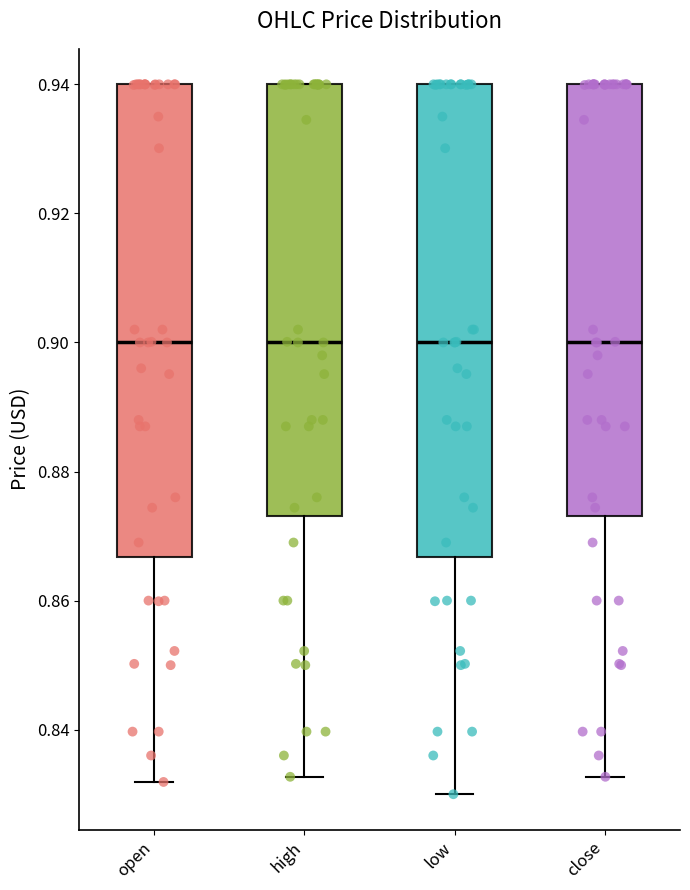

Reading left to right, transcribe this box plot: for each box, give where its median line is, the range the box spans, and where its two whiskers end, as read against the y-axis. The values are not printed on the chart, so give them approximately, as read against the axis.

open: median 0.900, box 0.866 to 0.940, whiskers 0.832 to 0.940
high: median 0.900, box 0.874 to 0.940, whiskers 0.832 to 0.940
low: median 0.900, box 0.866 to 0.940, whiskers 0.830 to 0.940
close: median 0.900, box 0.874 to 0.940, whiskers 0.832 to 0.940